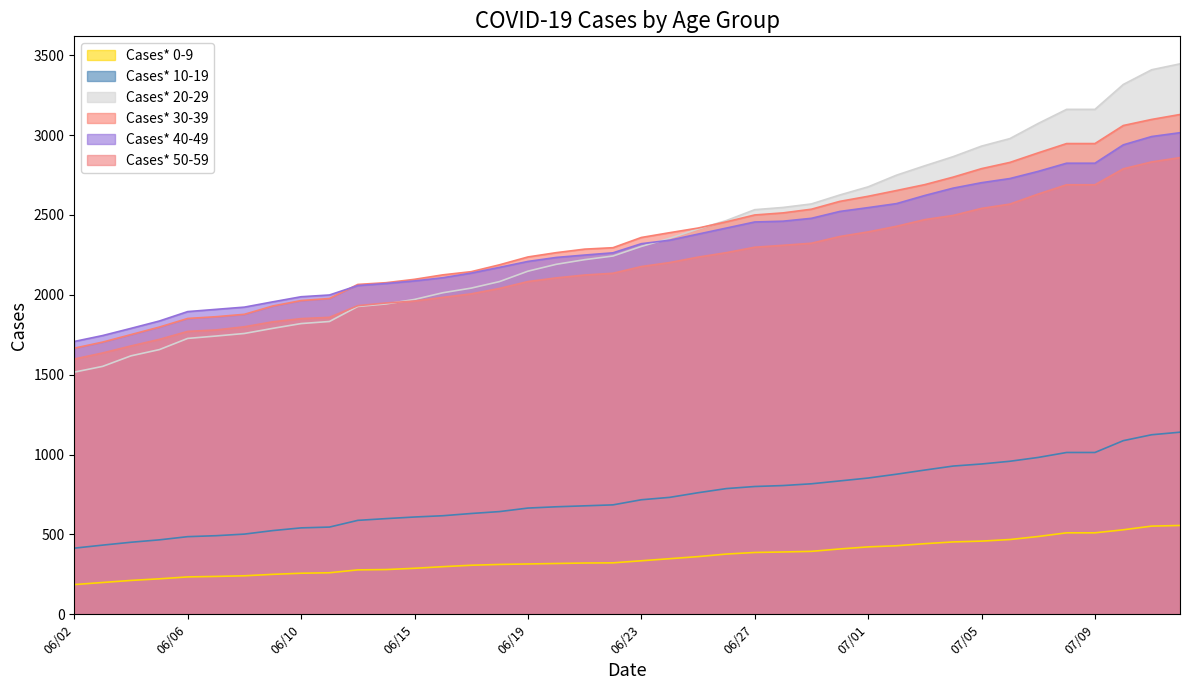

Which series has the largest total across all categories?

Cases* 30-39